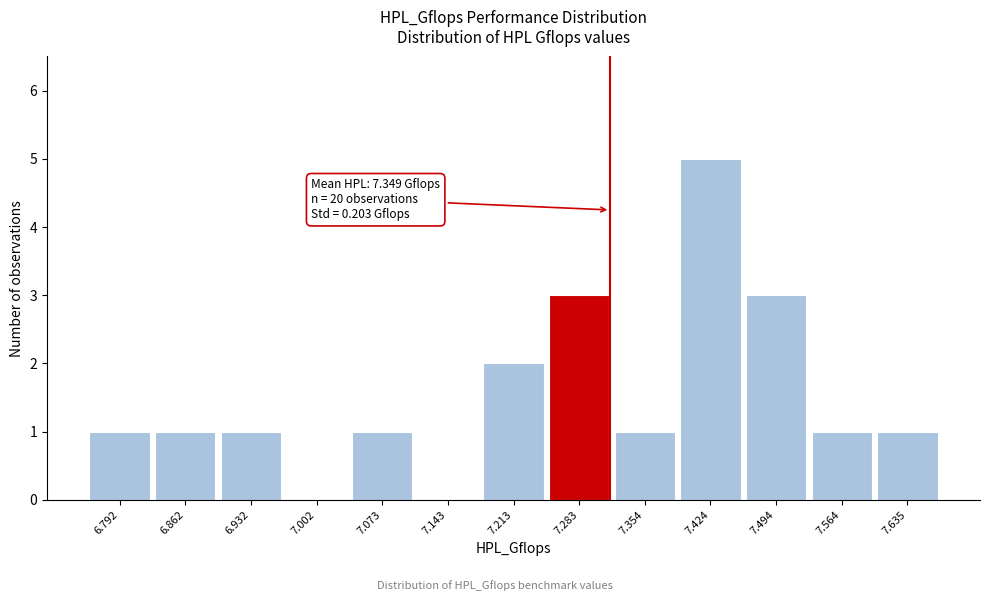

Reading left to right, extract all data points from this chart.

6.792=1	6.862=1	6.932=1	7.002=0	7.073=1	7.143=0	7.213=2	7.283=3	7.354=1	7.424=5	7.494=3	7.564=1	7.635=1